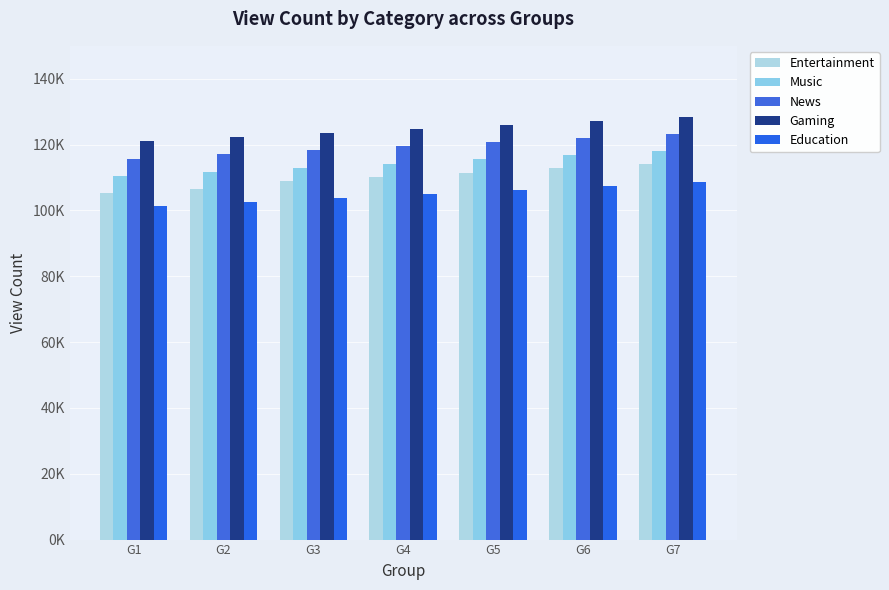

Reading left to right, transcribe all the data shown in this chart.

Entertainment: 105250	106500	109000	110250	111500	112750	114000
Music: 110500	111750	113000	114250	115500	116750	118000
News: 115750	117000	118250	119500	120750	122000	123250
Gaming: 121000	122250	123500	124750	126000	127250	128500
Education: 101250	102500	103750	105000	106250	107500	108750